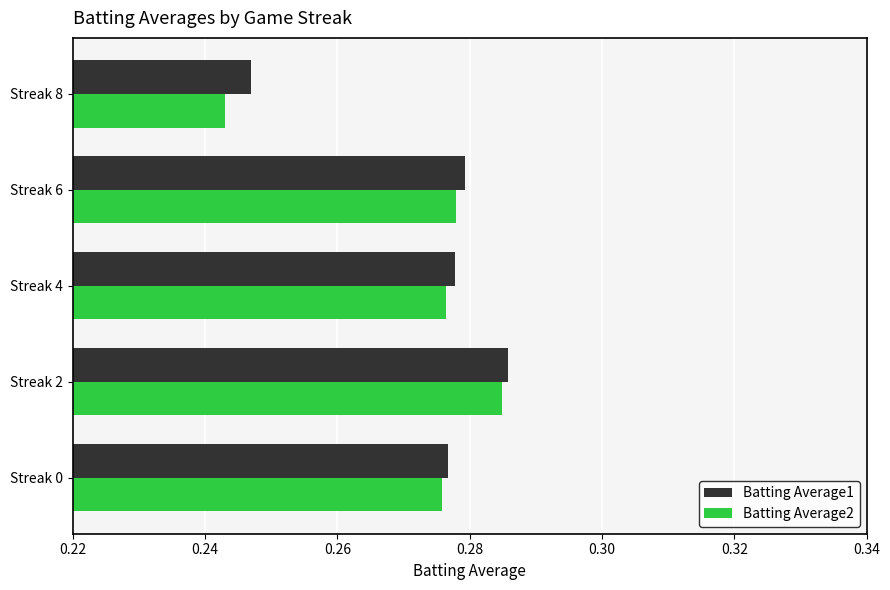

At which category is the sum across all series the highest?

Streak 2